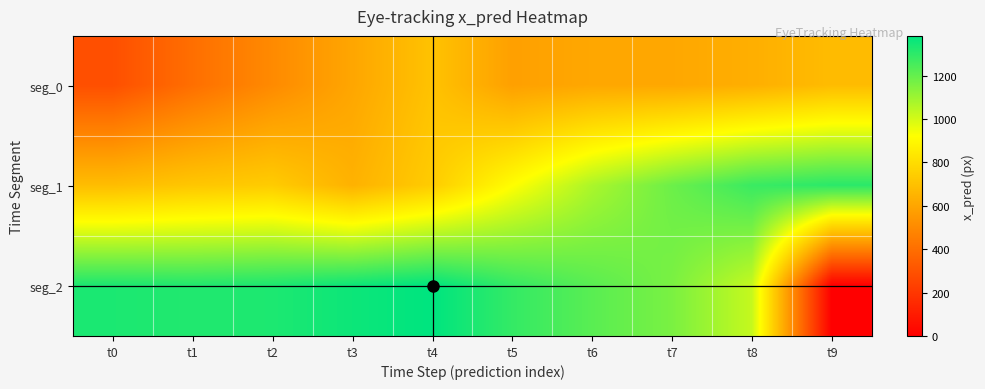

At which category does the chart reach its peak across all series?

t4